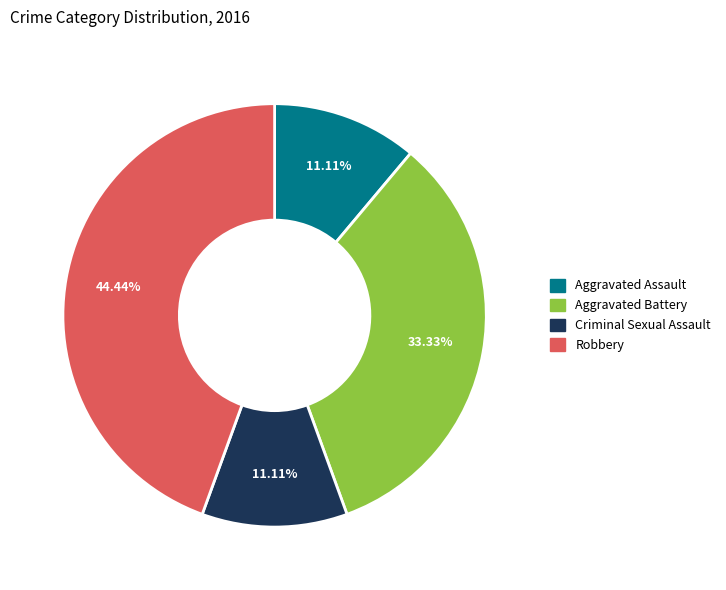

What is the ratio of the value at Aggravated Battery to the value at Criminal Sexual Assault?

3.0